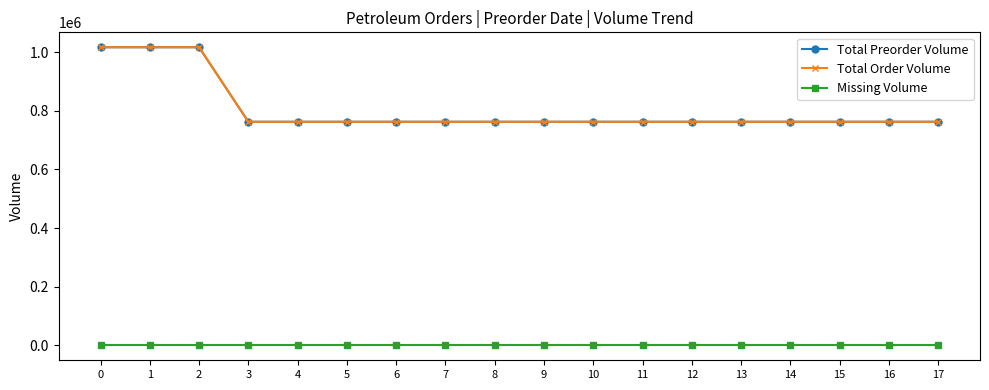

What is the highest value of the Total Preorder Volume series?

1016628